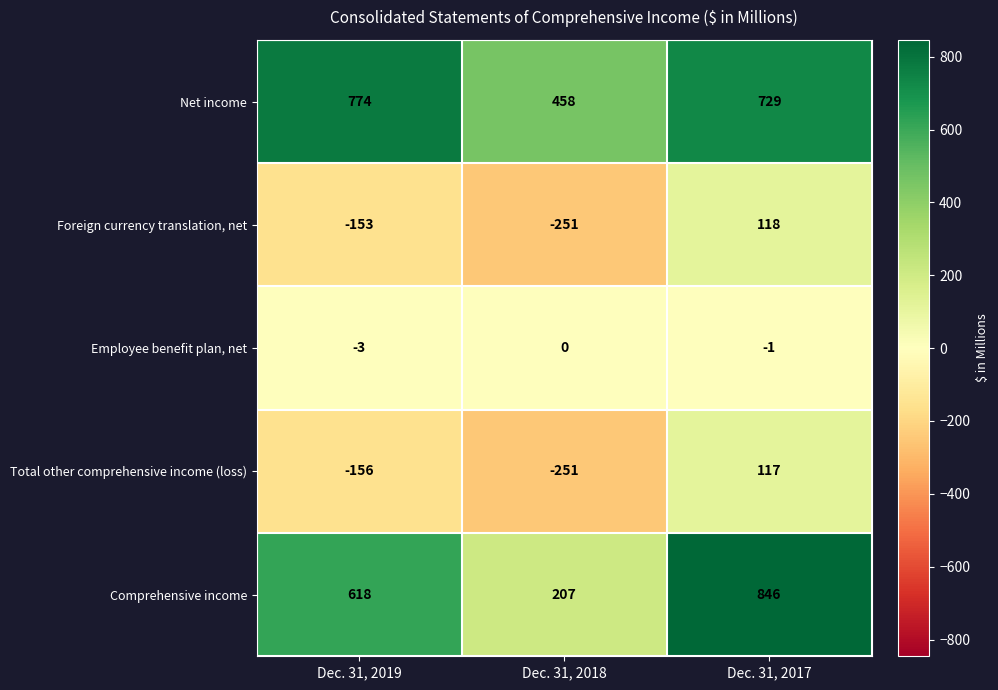

True or false: Net income has a value of 1253 at Dec. 31, 2019.

False